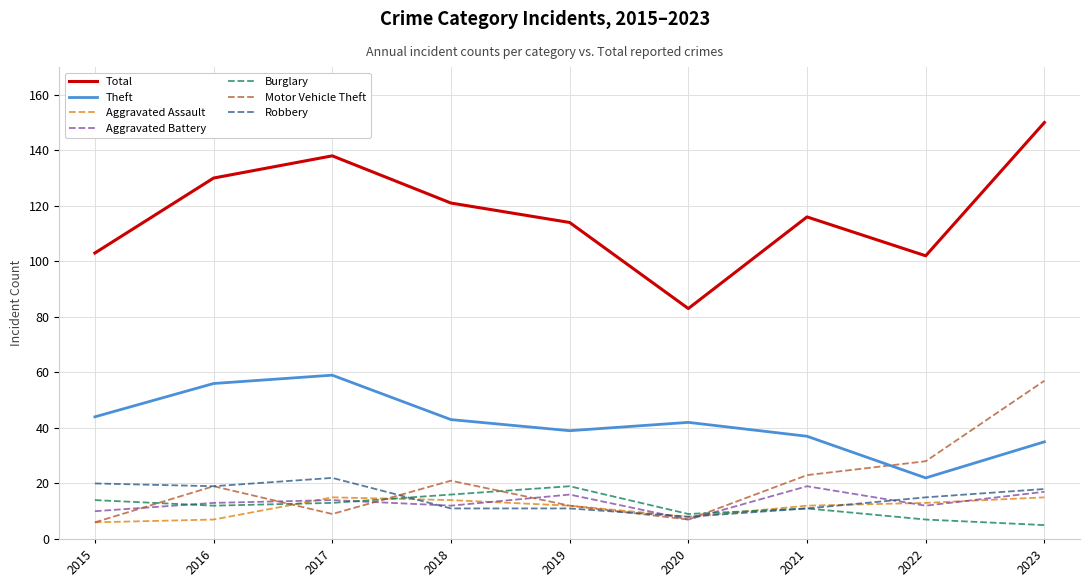

Which series has the largest total across all categories?

Total